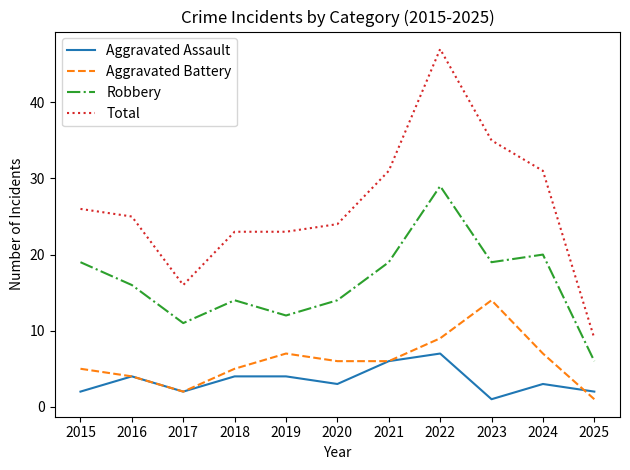

True or false: Aggravated Assault has more than 0 points higher than both neighbors.

True